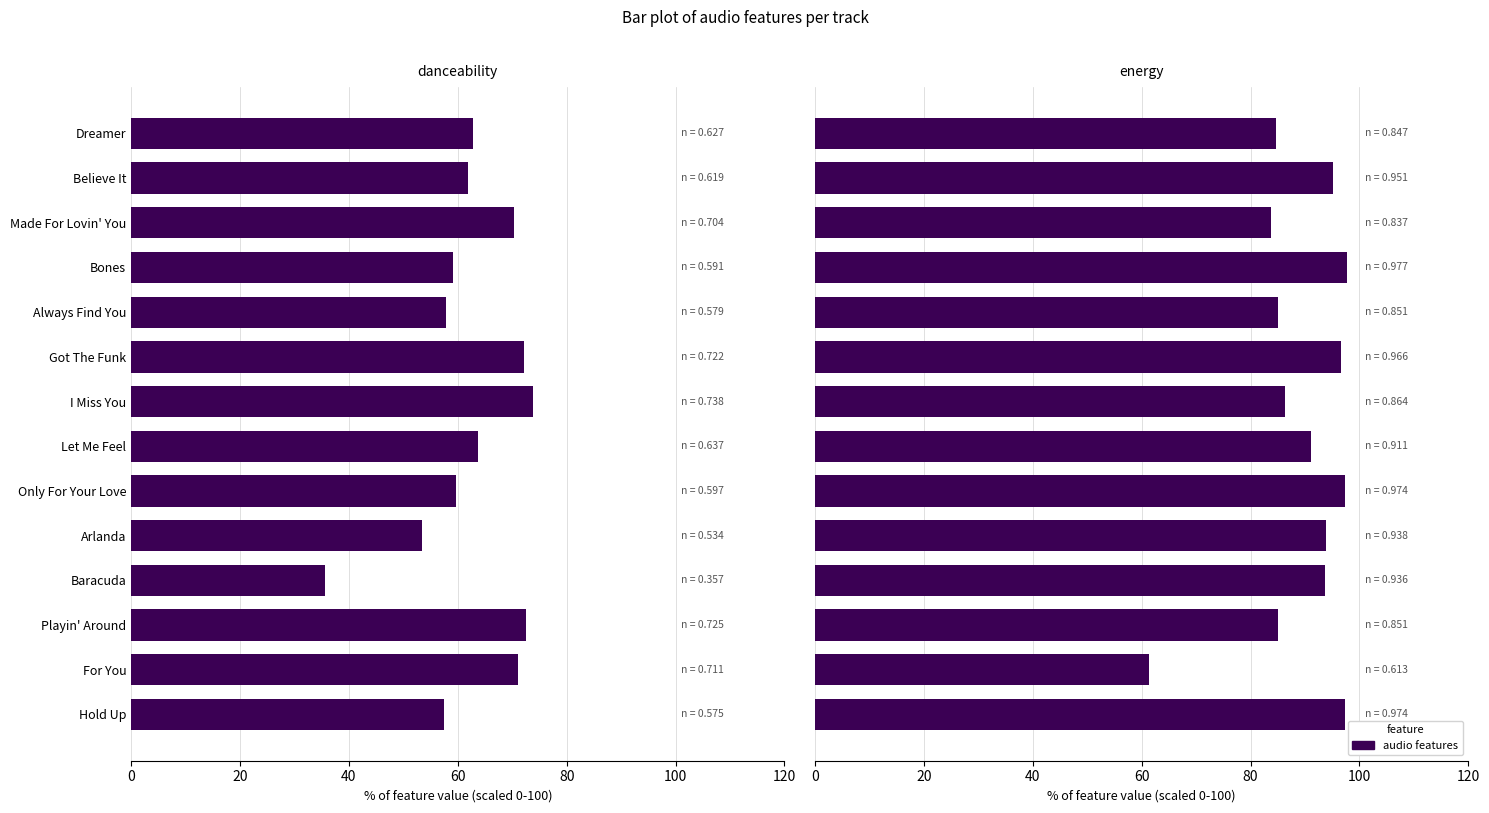

What is the maximum value for energy?

97.7